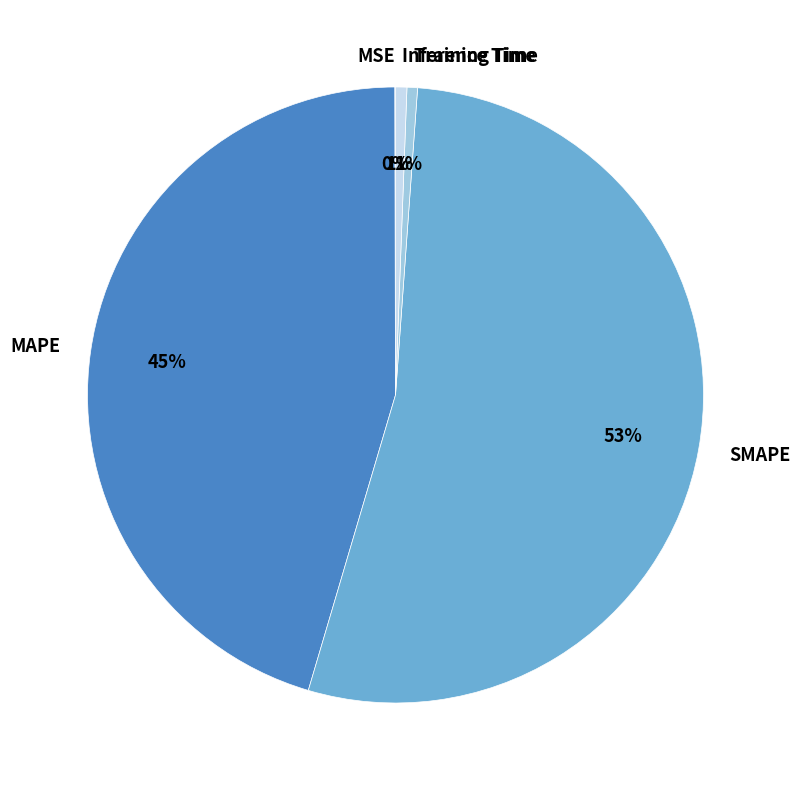

What is the largest slice in the pie chart?

SMAPE